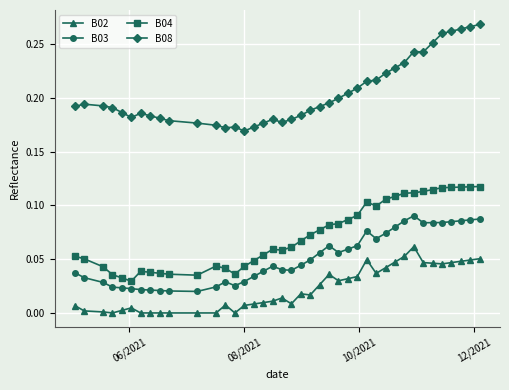

True or false: B04 and B08 intersect in this chart.

False